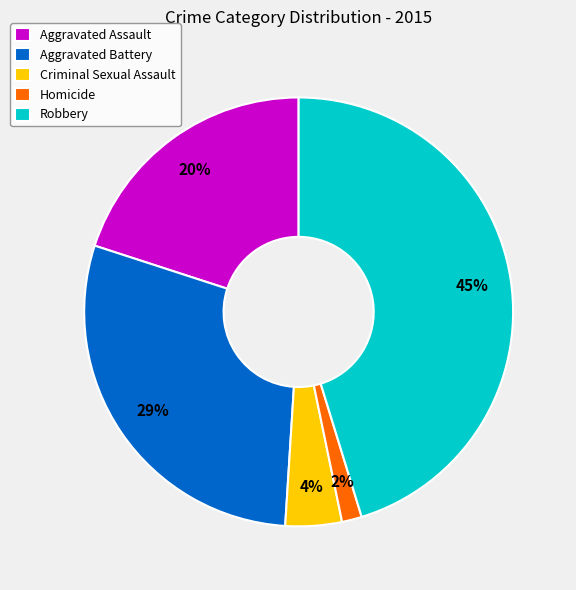

Does Aggravated Battery account for over 50% of the chart?

No